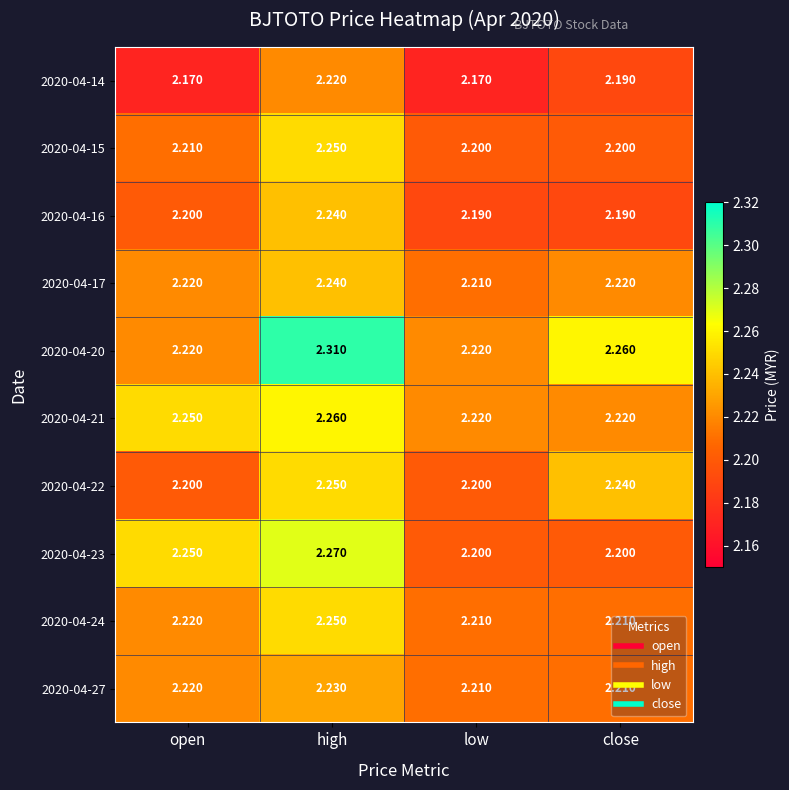

Which category has the highest value across all series?

high